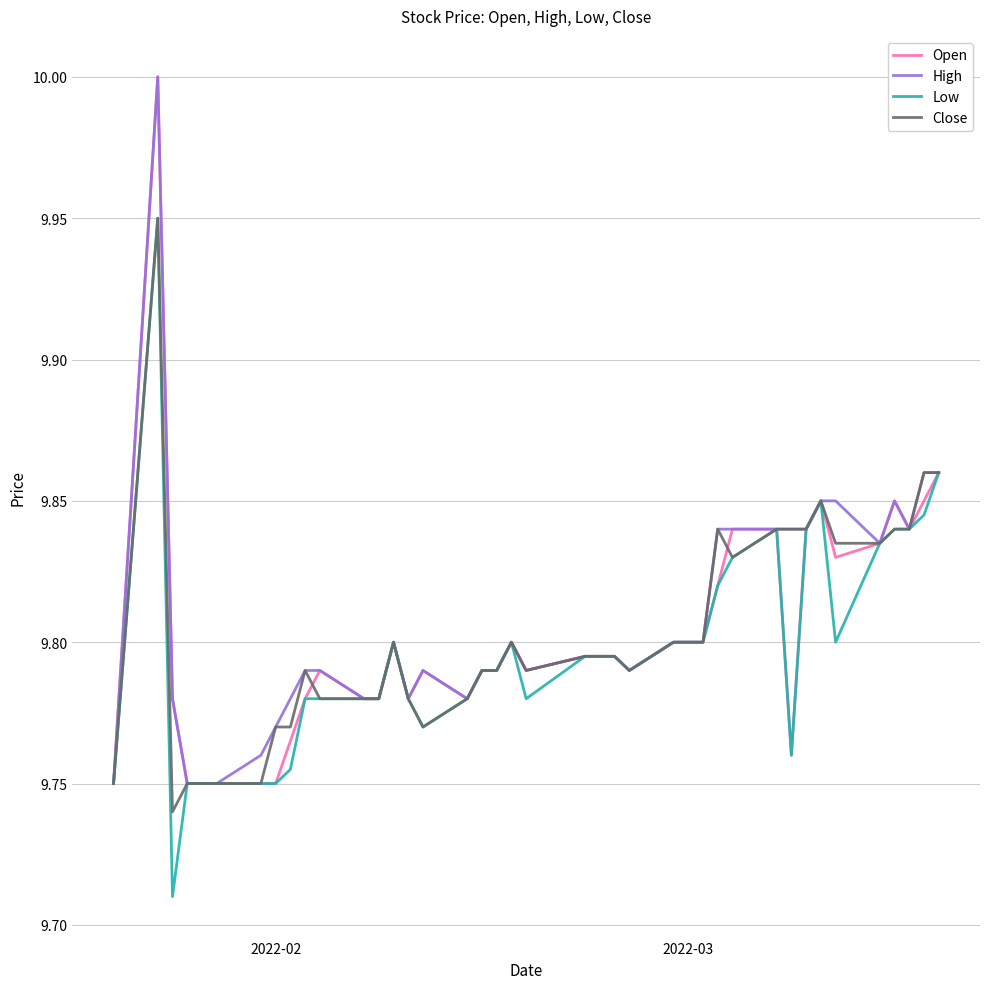

What is the highest value of the Open series?

10.0